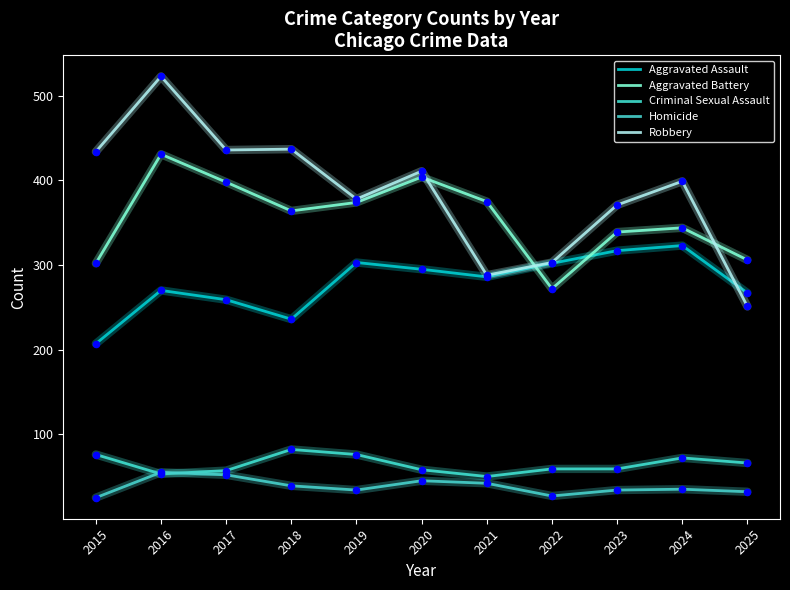

What are all the series names shown in the legend?

Aggravated Assault, Aggravated Battery, Criminal Sexual Assault, Homicide, Robbery